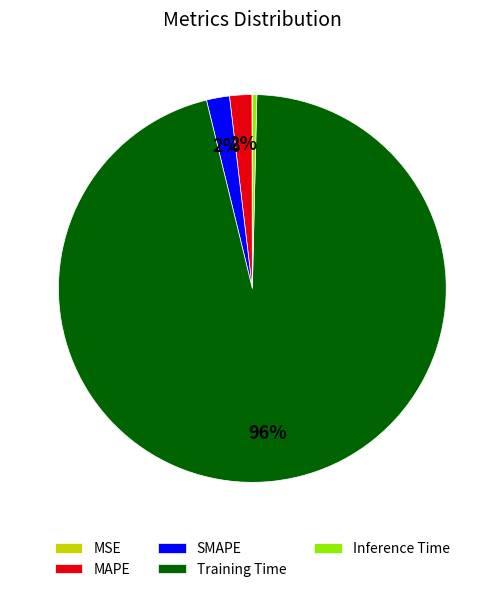

To the nearest percent, what is the difference between the largest and smallest slice percentages?

96%